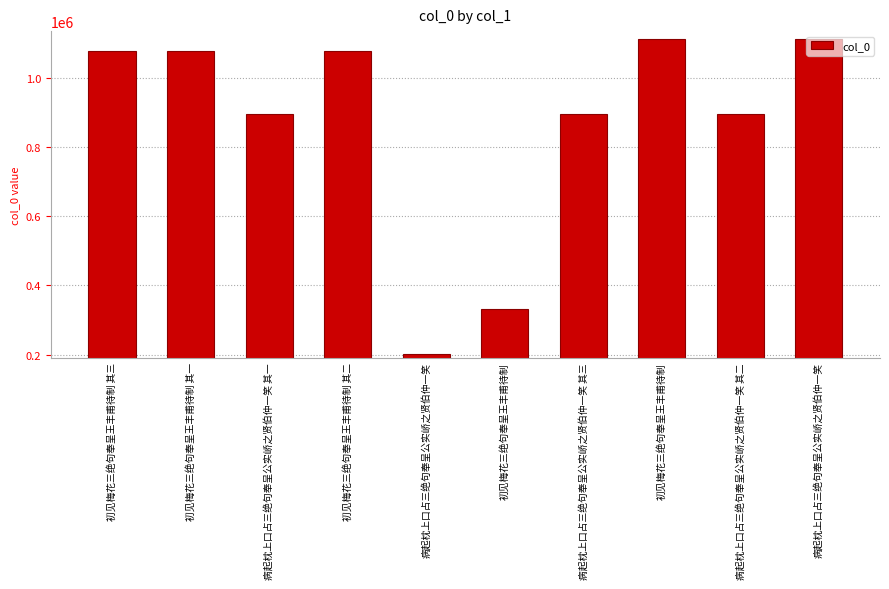

What is the ratio of the value at 初见梅花三绝句奉呈王丰甫待制 to the value at 初见梅花三绝句奉呈王丰甫待制?

3.4